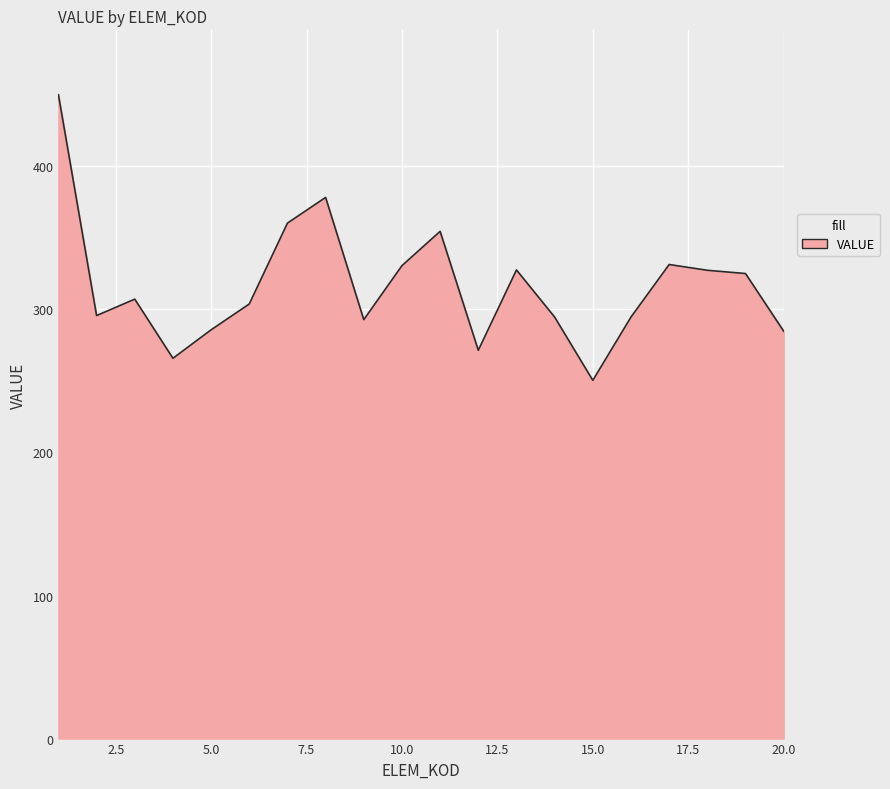

What is the greatest value displayed?

450.1